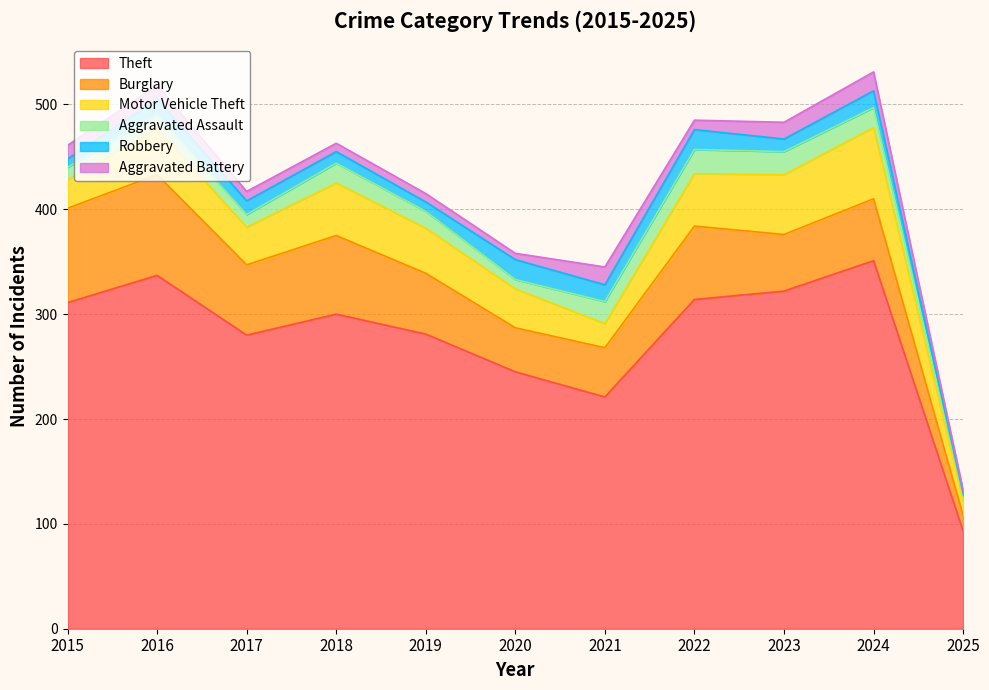

Is it true that Robbery equals 16 at 2018?

False